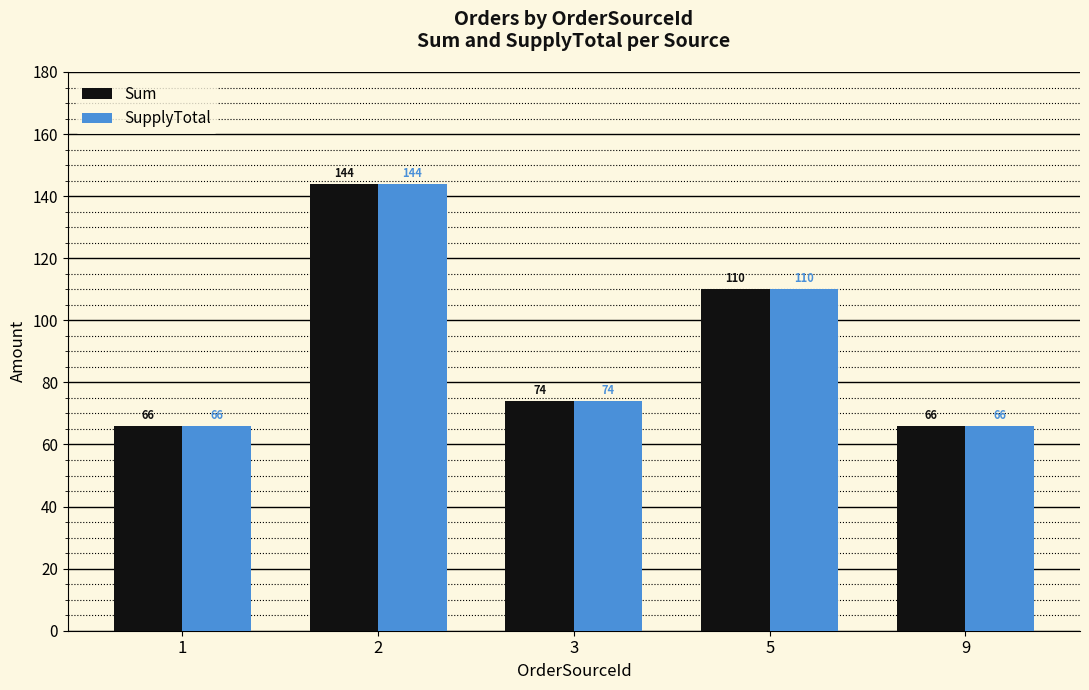

What is the value of the Sum bar at the 3rd from the left?

74